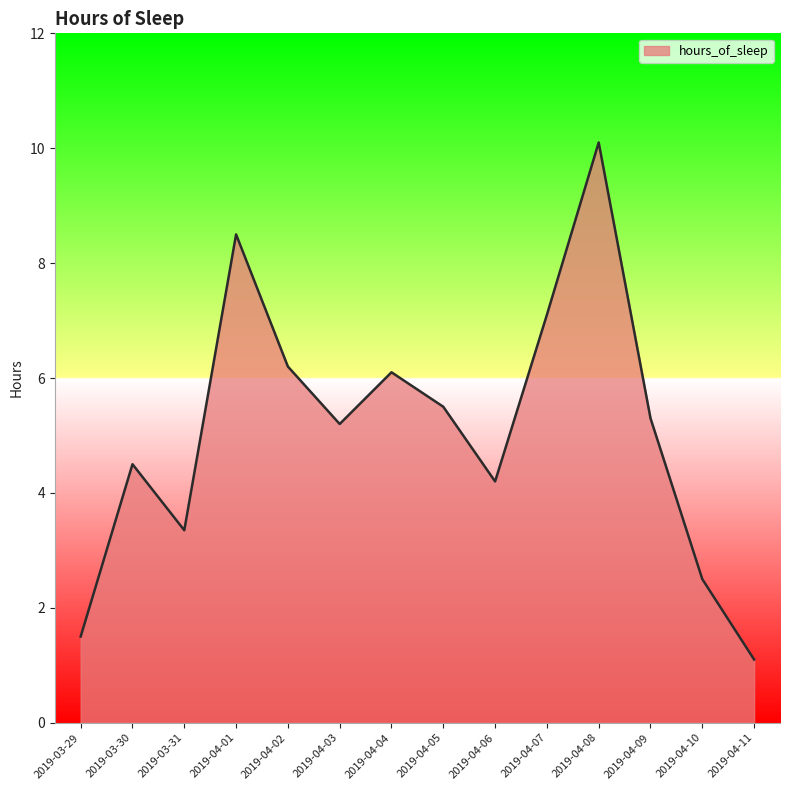

Reading right to left, what are all the values shown in this chart?

1.1	2.5	5.3	10.1	7.1	4.2	5.5	6.1	5.2	6.2	8.5	3.4	4.5	1.5